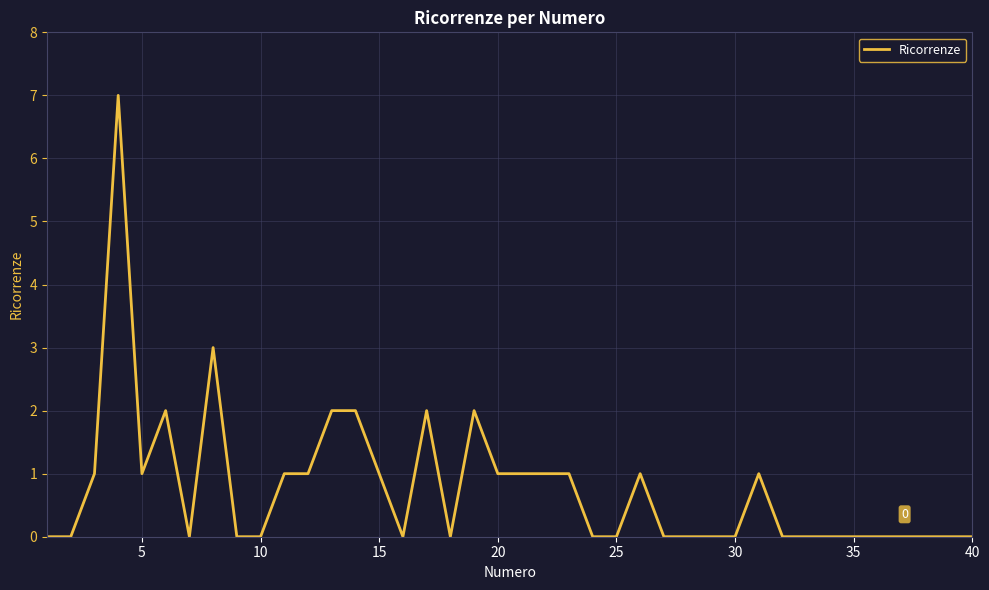

How many values are between 0 and 1?

33